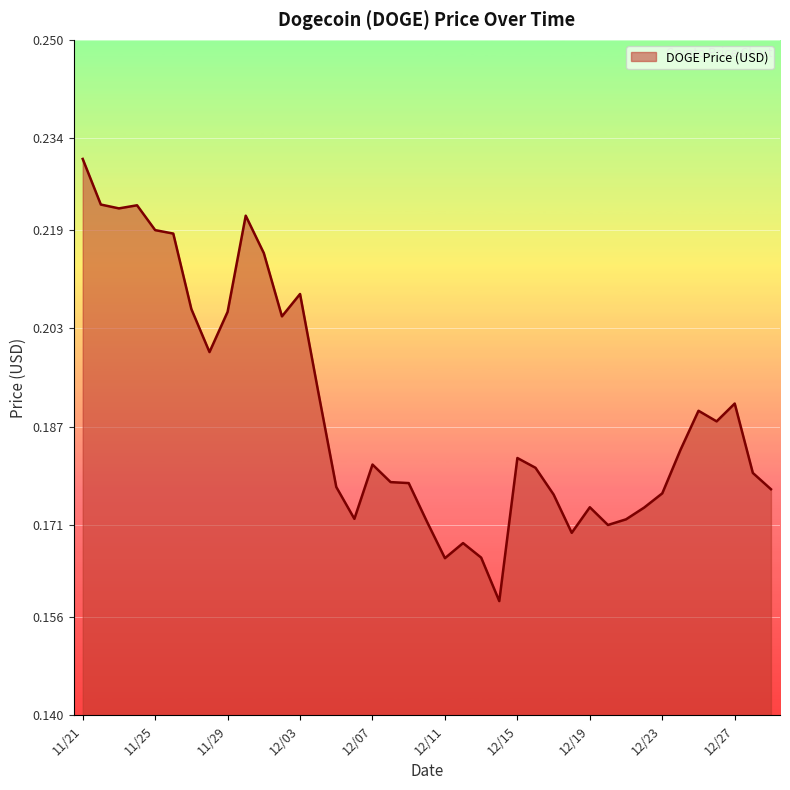

What is the average value?

0.2